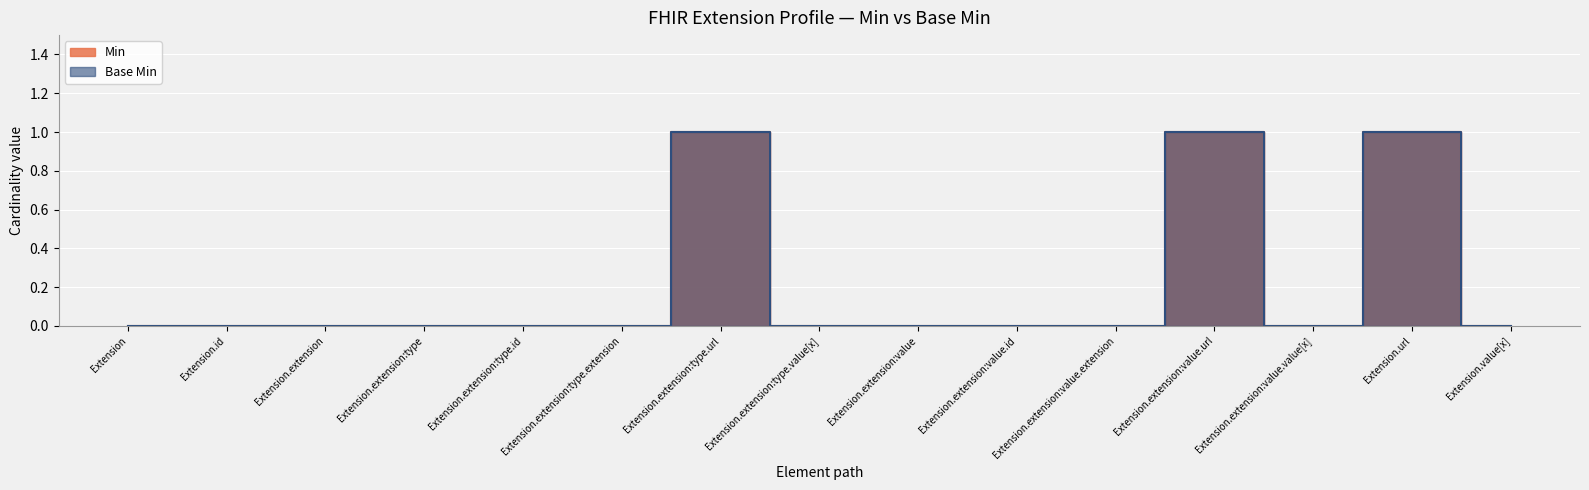

Count the Base Min values in the range 0 to 1.

15